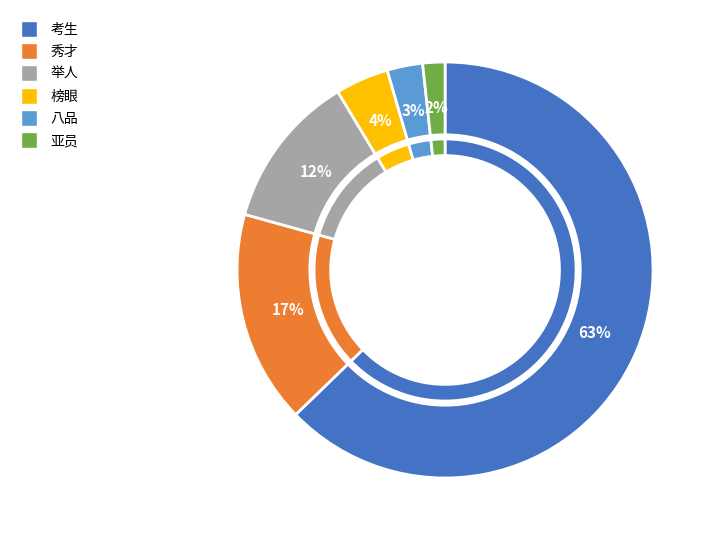

Is it true that 考生 is 63% of the pie?

True